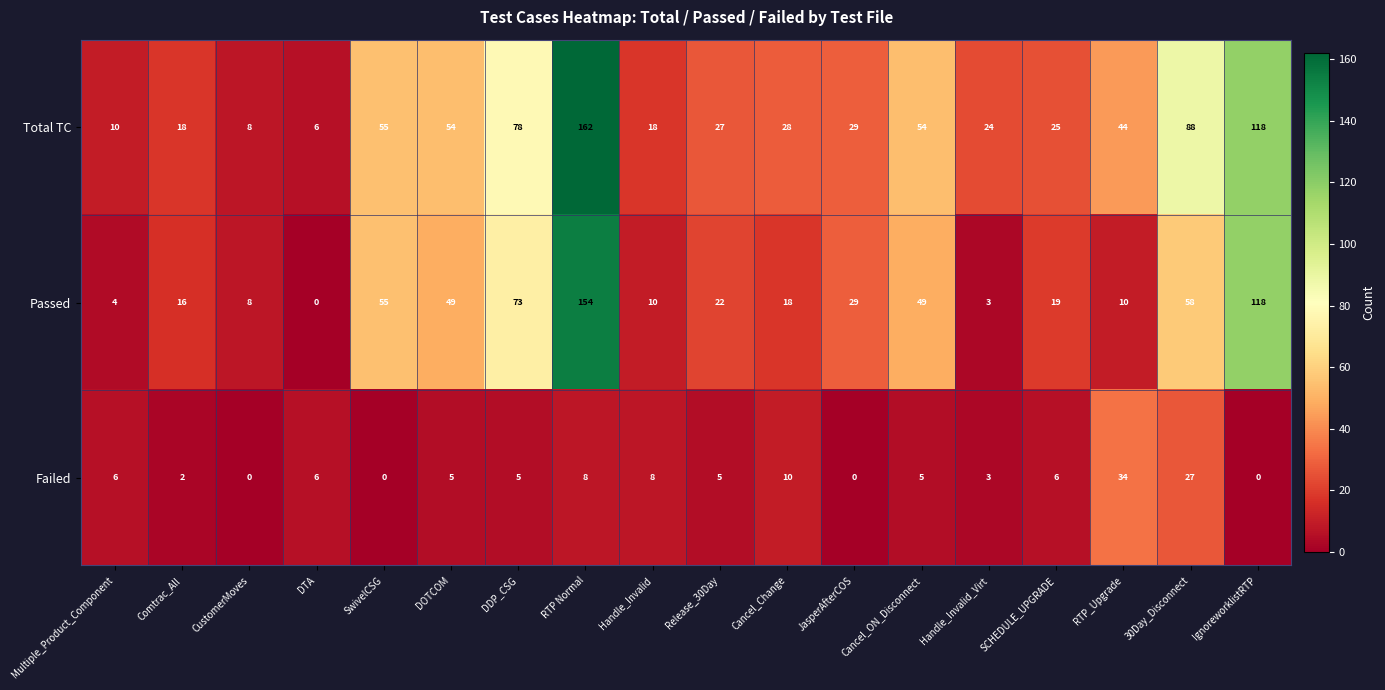

Which series has the largest range (max minus min)?

Total TC